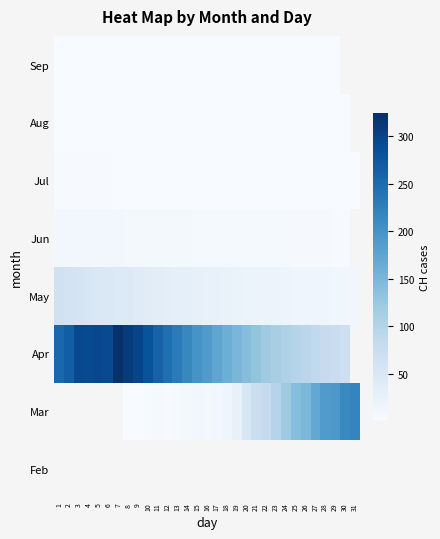

How many categories are shown in the chart?

31